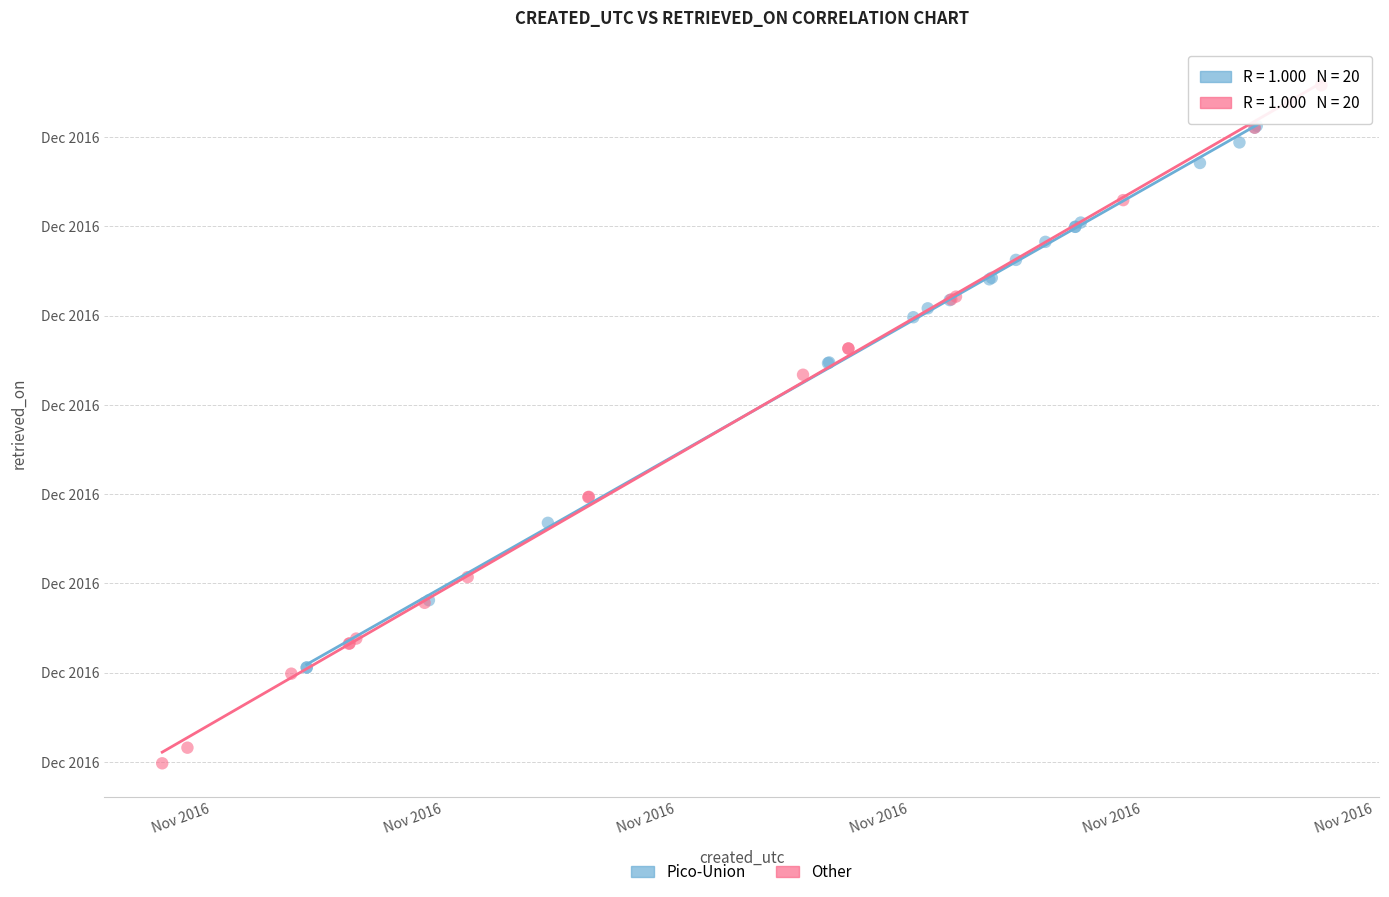

What are all the series names shown in the legend?

Pico-Union, Other